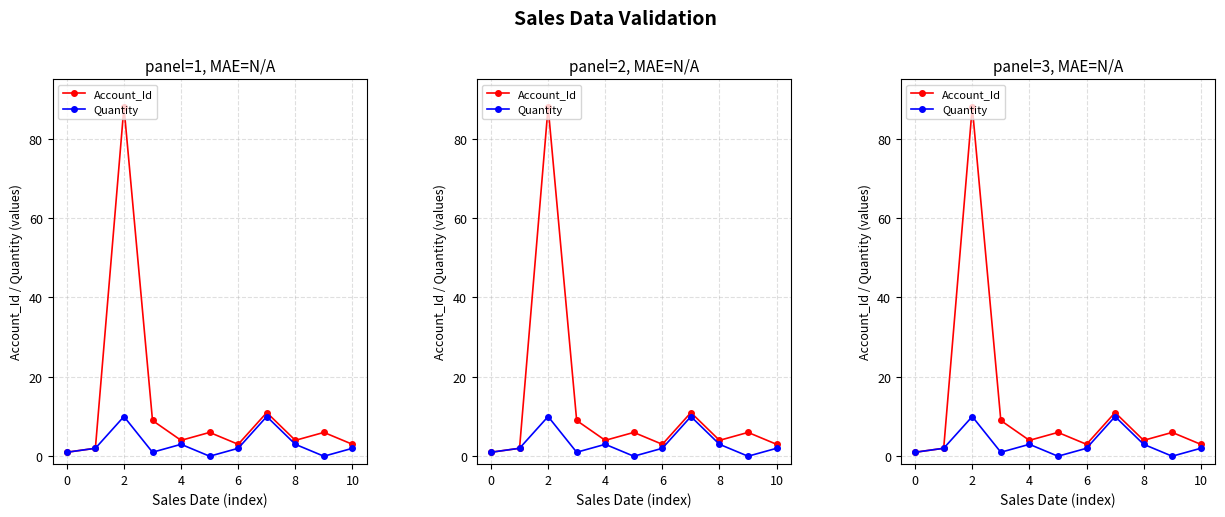

Does the chart have visible grid lines?

Yes